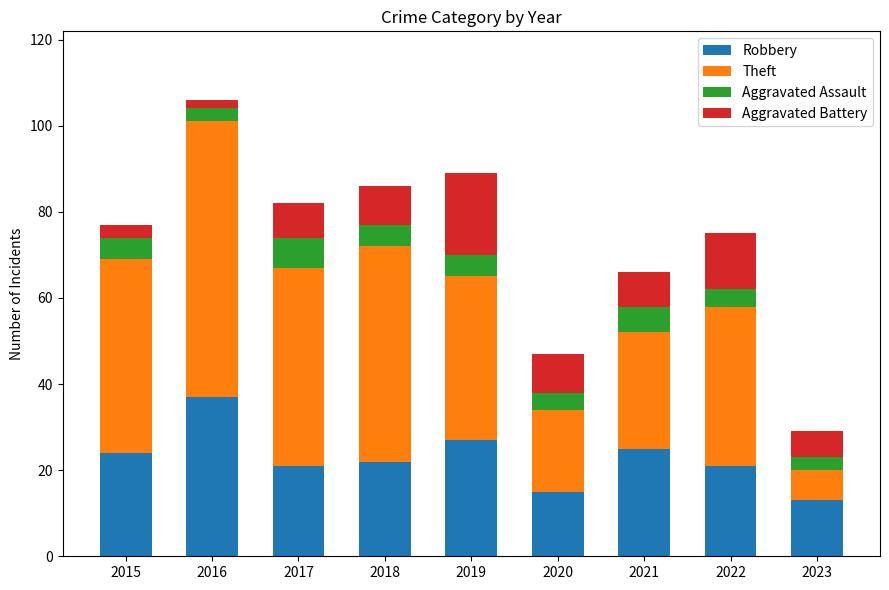

What is the total value across all series at 2023?

29